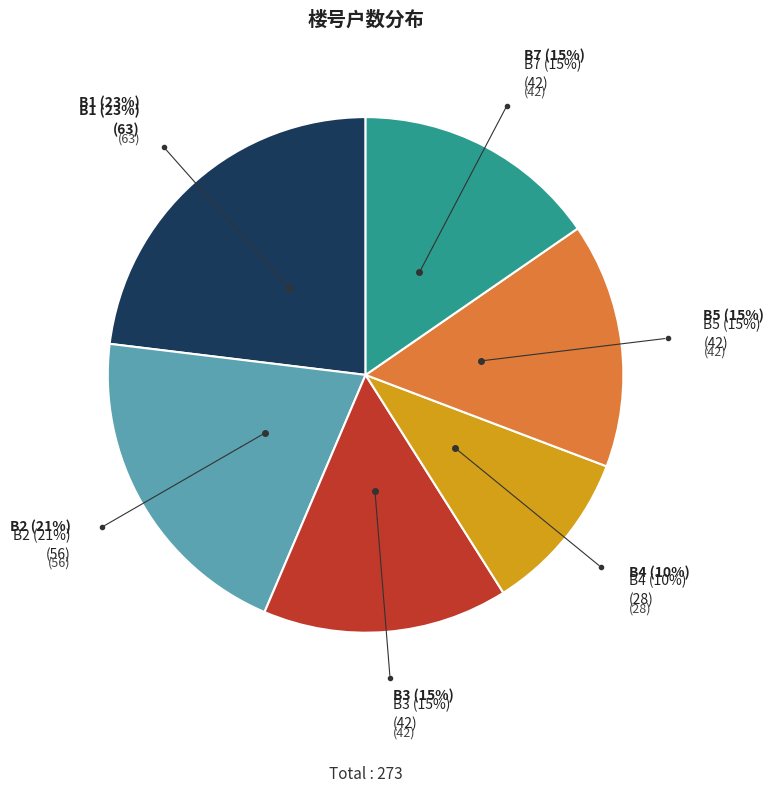

Is it true that B4 is 10% of the pie?

True